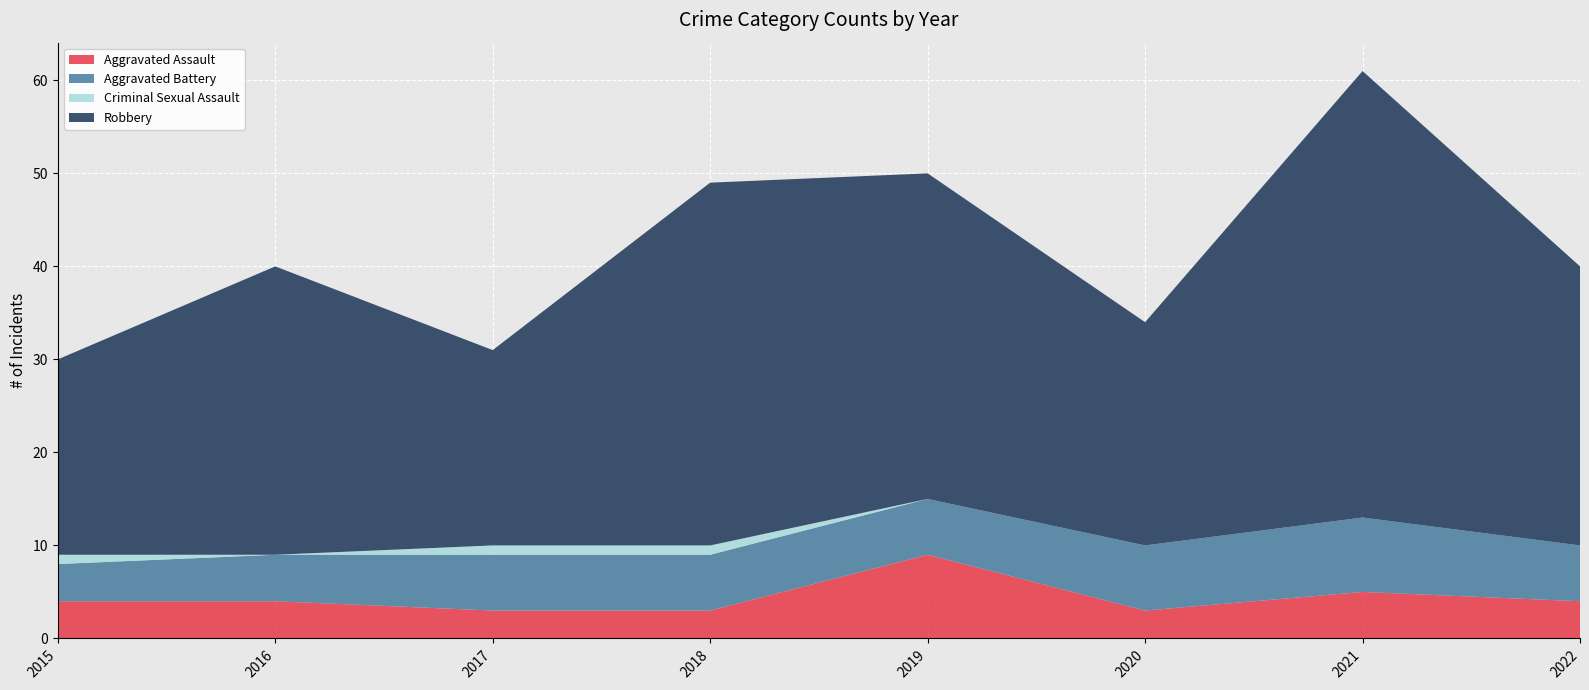

Reading left to right, transcribe all the data shown in this chart.

Aggravated Assault: 2015=4	2016=4	2017=3	2018=3	2019=9	2020=3	2021=5	2022=4
Aggravated Battery: 2015=4	2016=5	2017=6	2018=6	2019=6	2020=7	2021=8	2022=6
Criminal Sexual Assault: 2015=1	2016=0	2017=1	2018=1	2019=0	2020=0	2021=0	2022=0
Robbery: 2015=21	2016=31	2017=21	2018=39	2019=35	2020=24	2021=48	2022=30